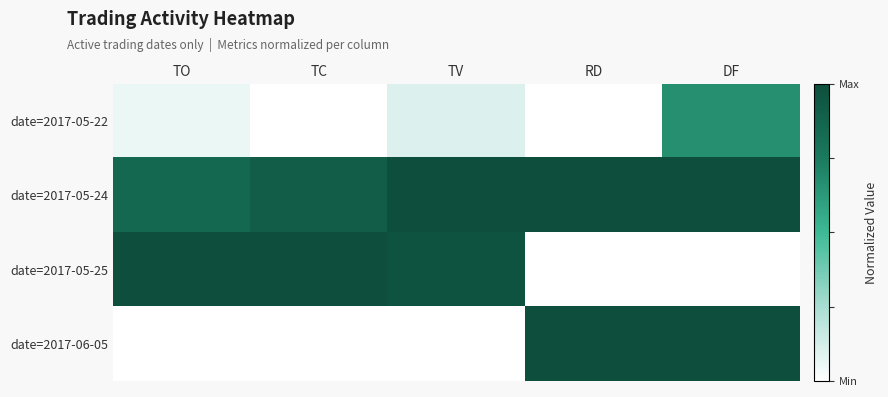

Reading left to right, what are all the values shown in this chart?

date=2017-05-22: TO=0.1	TC=0.0	TV=0.1	RD=0.0	DF=0.7
date=2017-05-24: TO=0.8	TC=0.9	TV=1.0	RD=1.0	DF=1.0
date=2017-05-25: TO=1.0	TC=1.0	TV=1.0	RD=0.0	DF=0.0
date=2017-06-05: TO=0.0	TC=0.0	TV=0.0	RD=1.0	DF=1.0